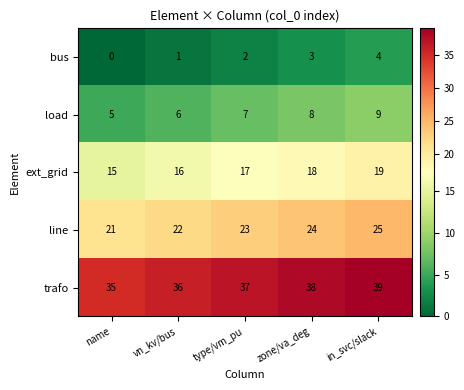

Count the line values in the range 22 to 24.

3